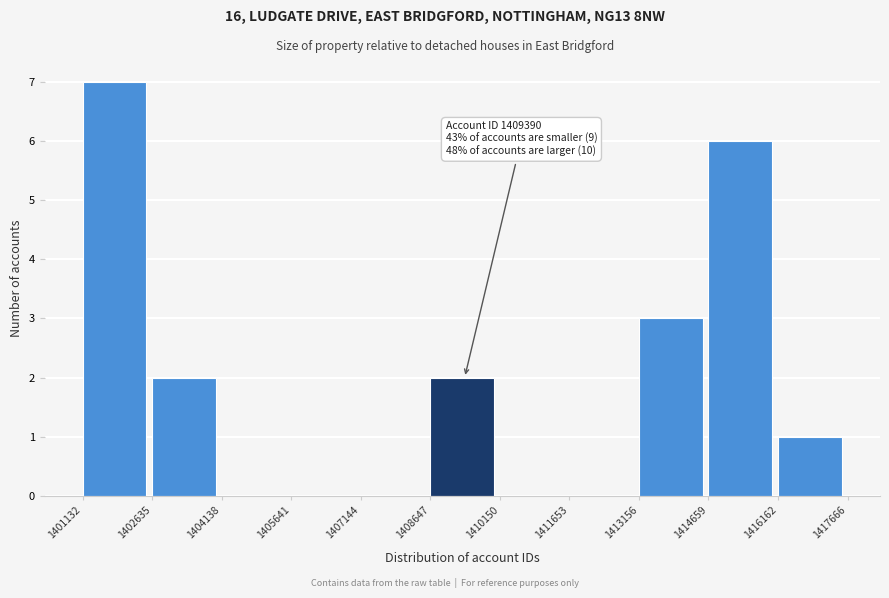

Over which range of the x-axis is the bar tallest?

1401132 to 1402635